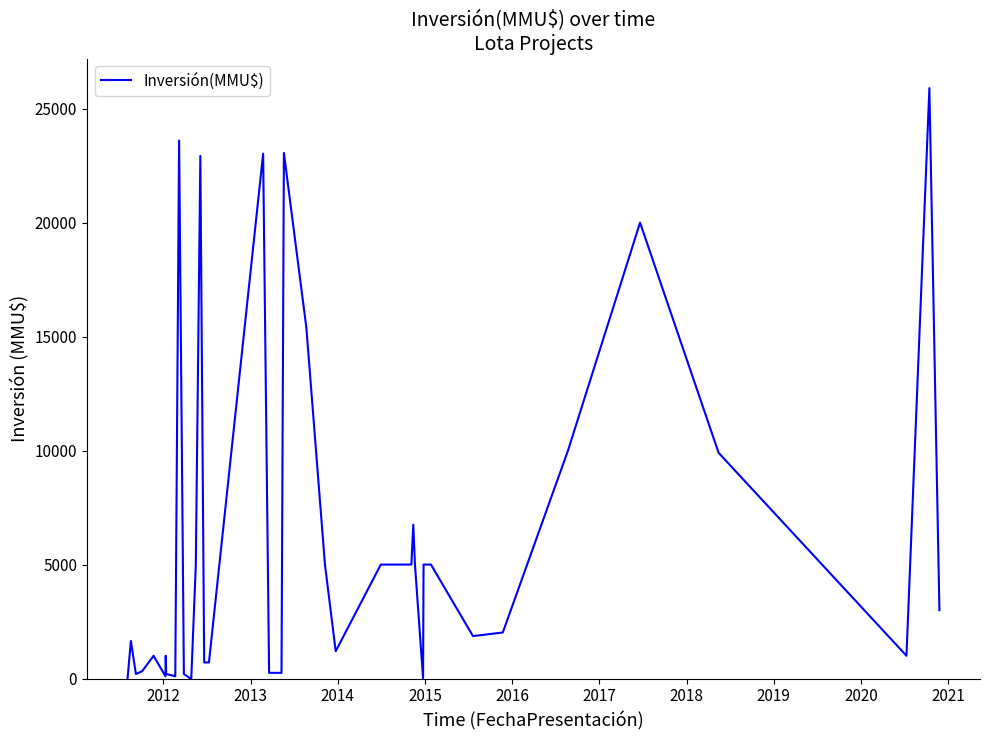

What is the difference between the maximum and minimum values?

25900